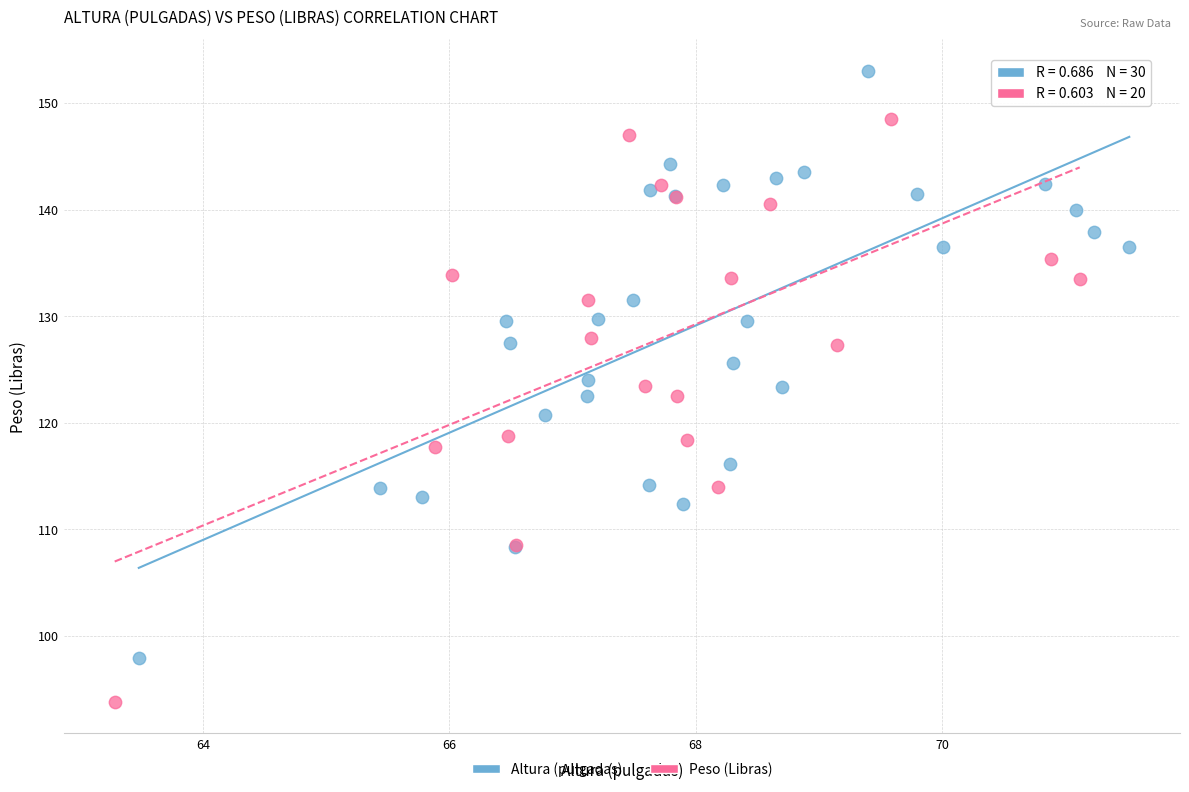

Which series contains the lowest Y value?

Peso (Libras)